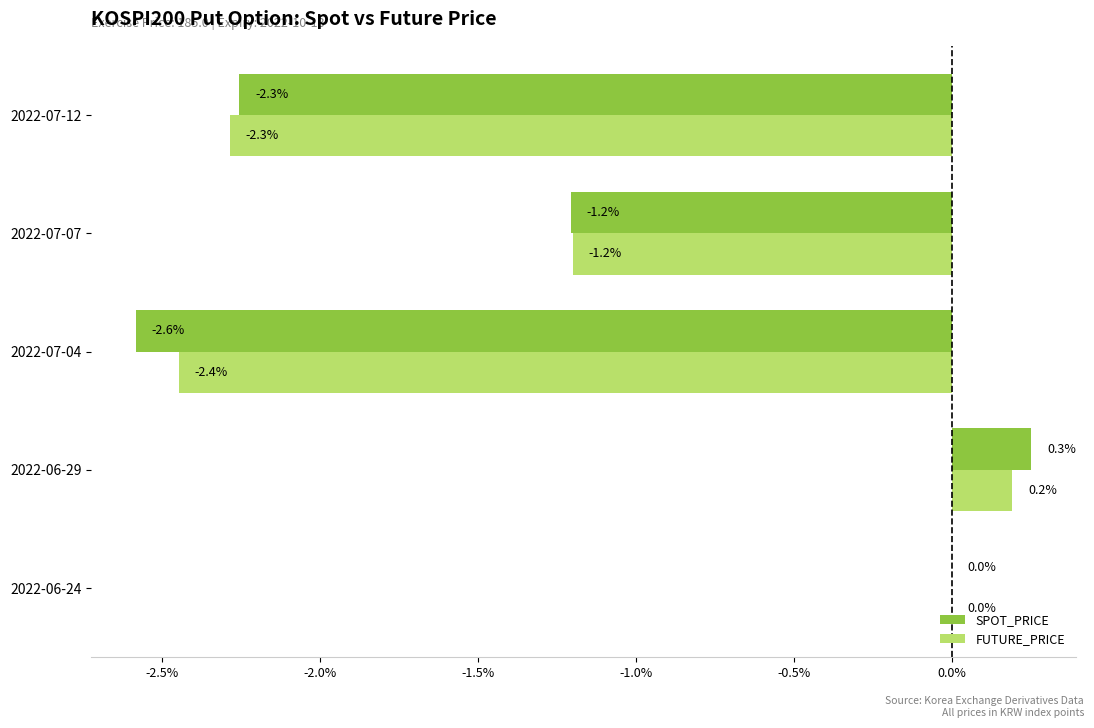

How many data points in SPOT_PRICE are above -1?

2